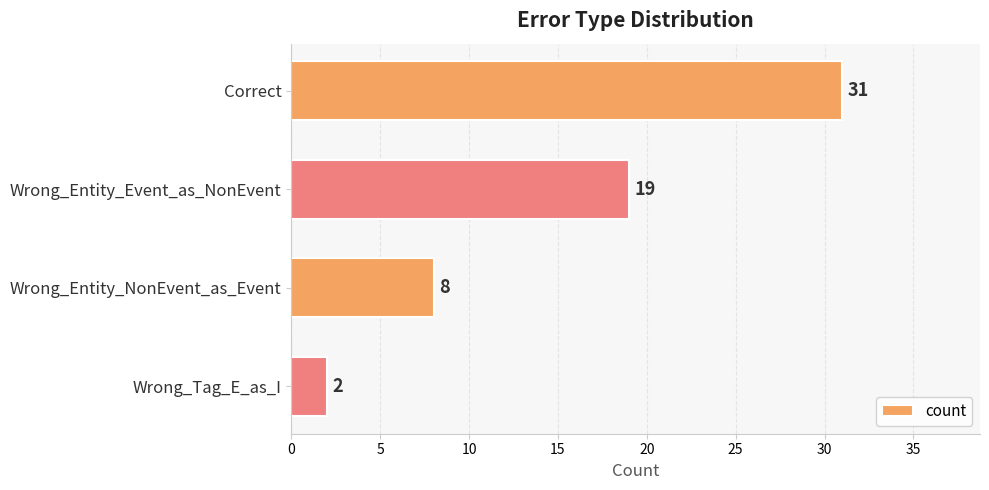

What is the change in value from Wrong_Entity_NonEvent_as_Event to Wrong_Tag_E_as_I?

-6